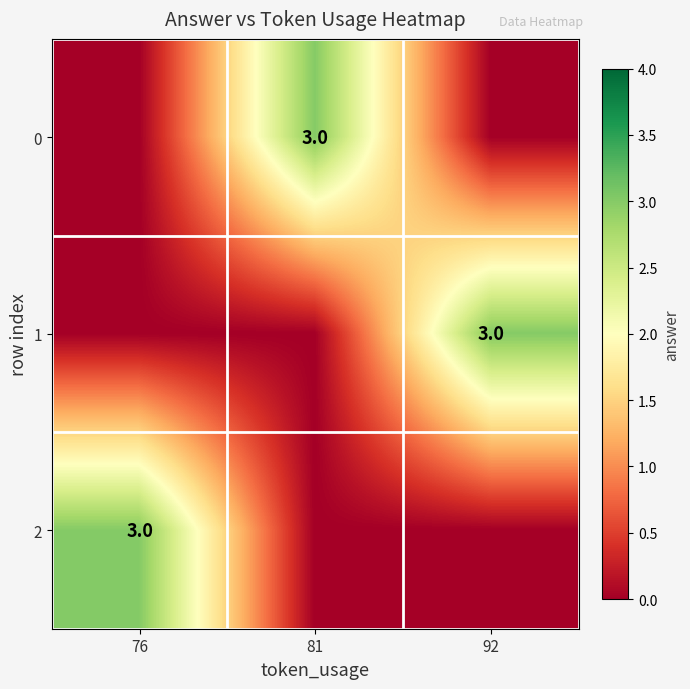

What is the total value across all series at 76?

3